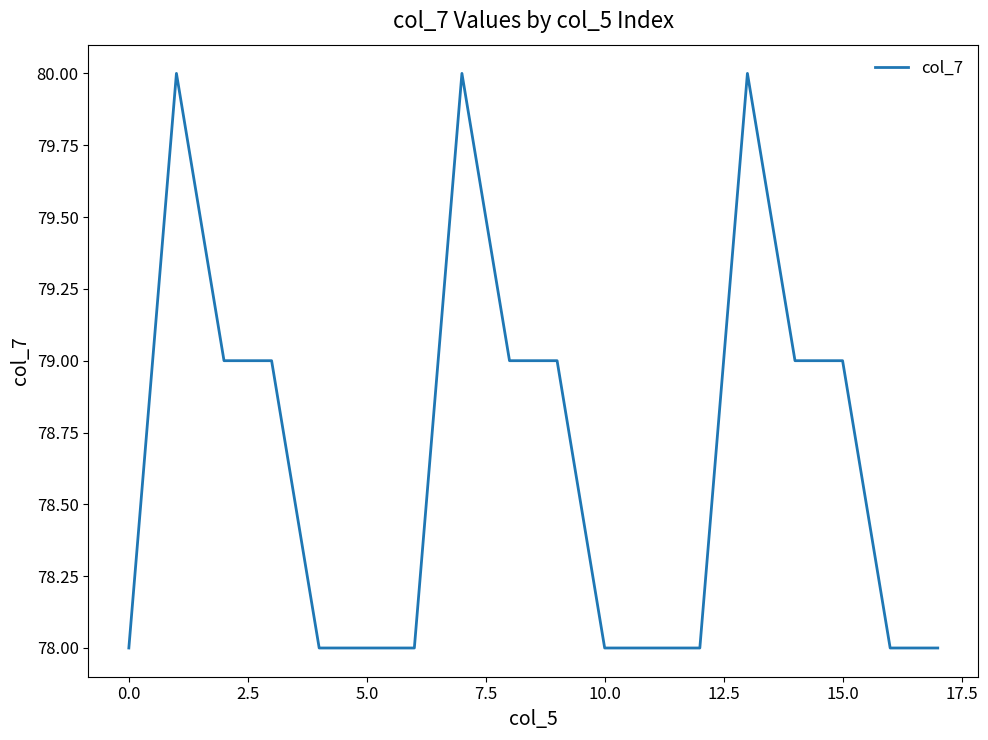

What is the smallest value displayed?

78